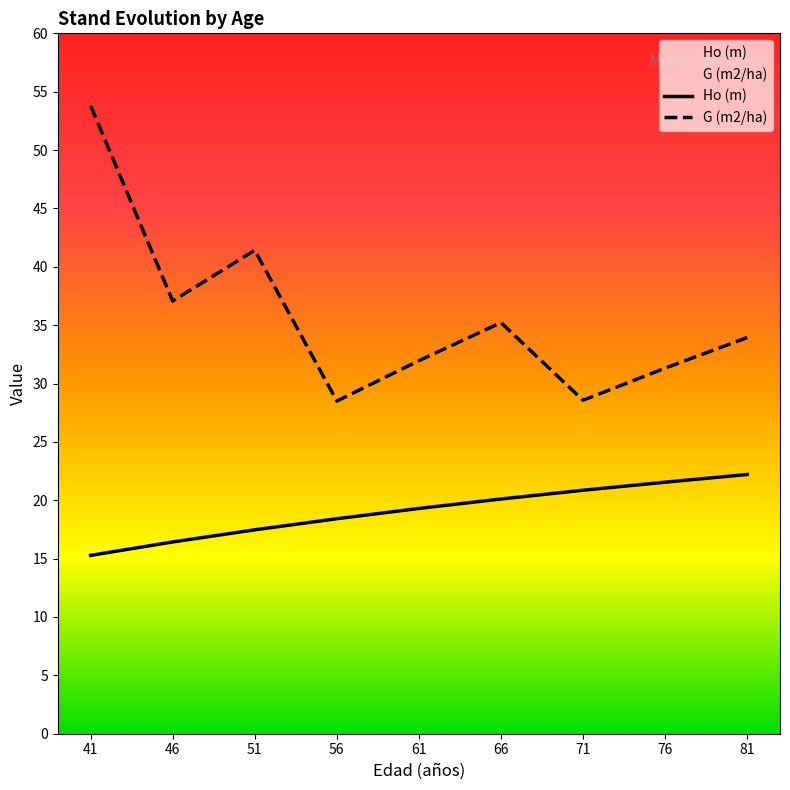

Rank the series by their maximum value, from lowest to highest.

Ho (m), G (m2/ha)